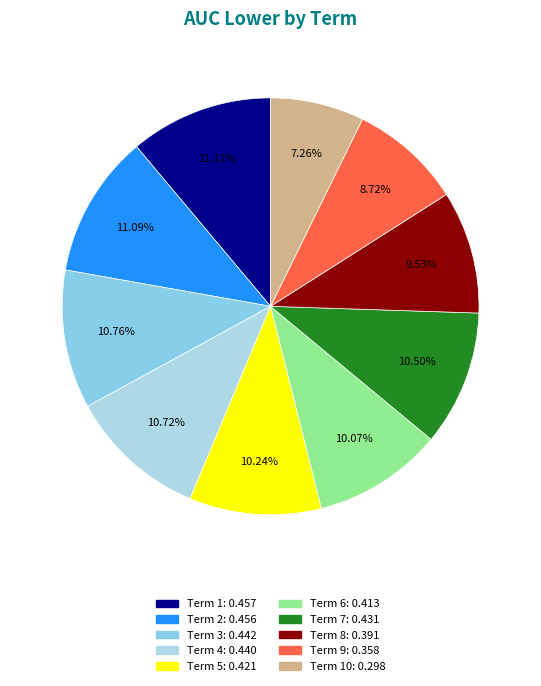

How many segments does this pie chart have?

10